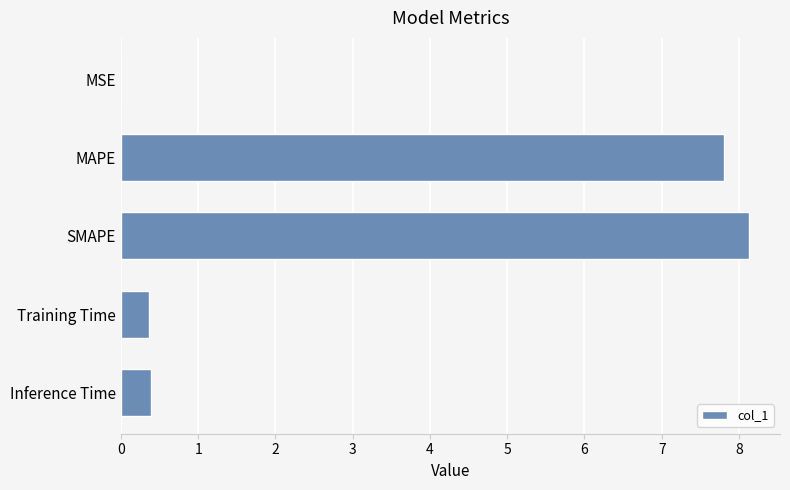

What is the approximate value at Inference Time?

0.4